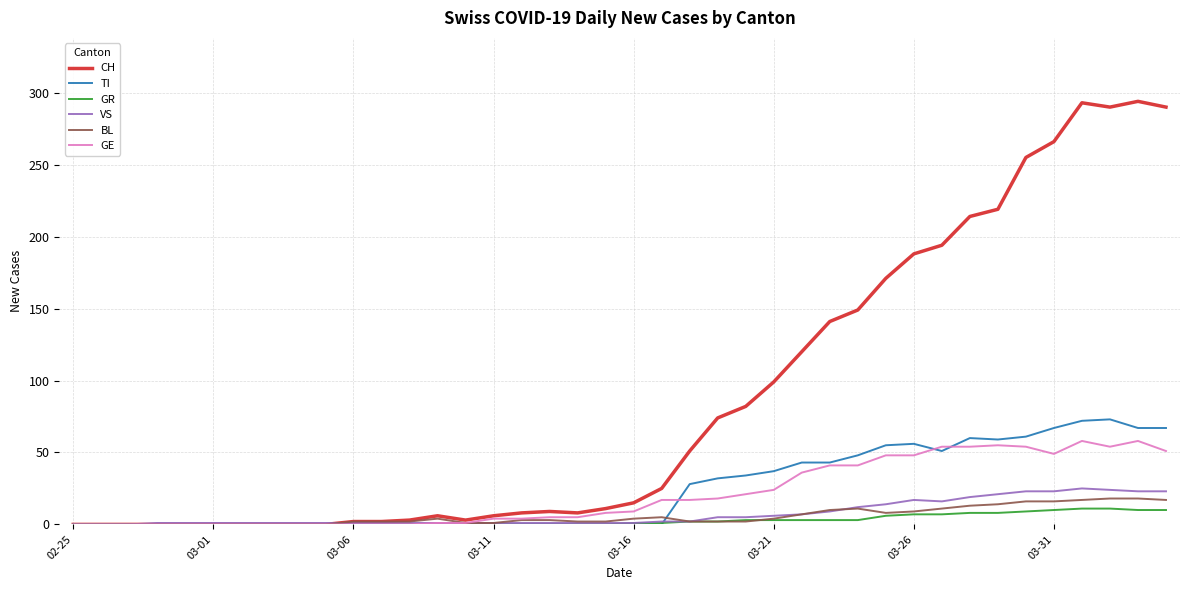

What is the maximum value for CH?

294